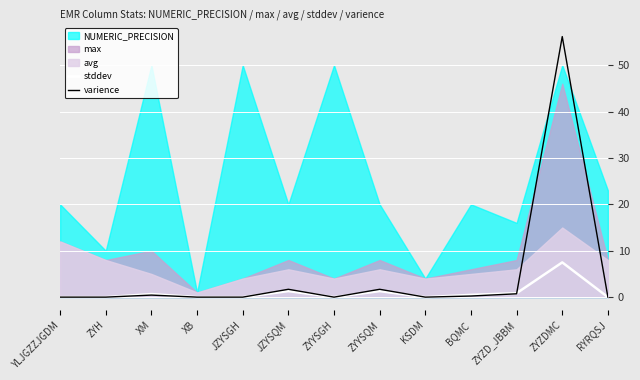

The stddev series shows 3.4 at RYRQSJ. True or false?

False